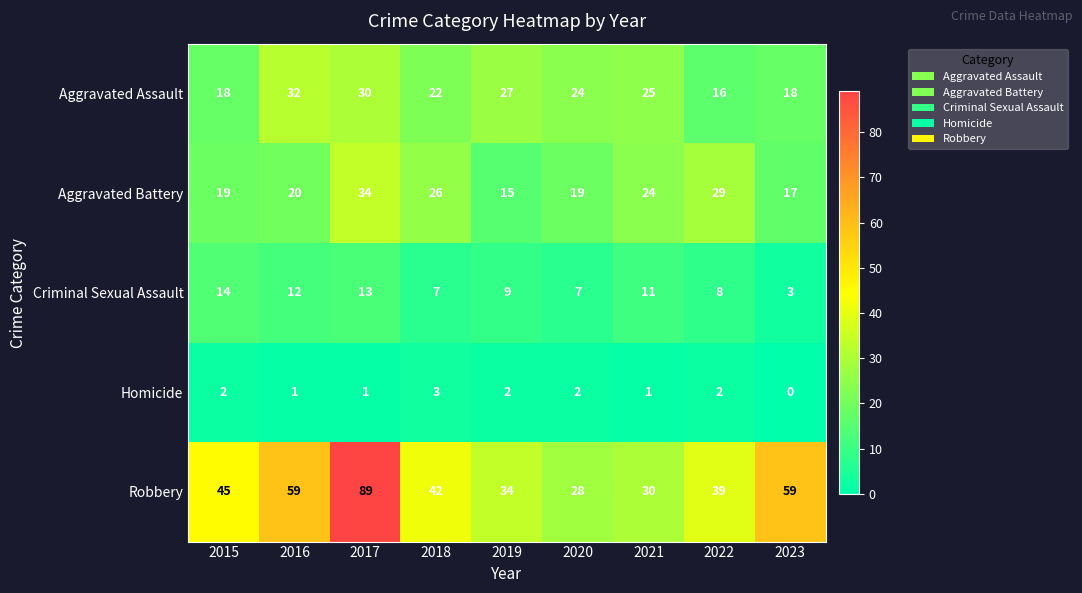

Where does the Robbery series first go above 42?

2015